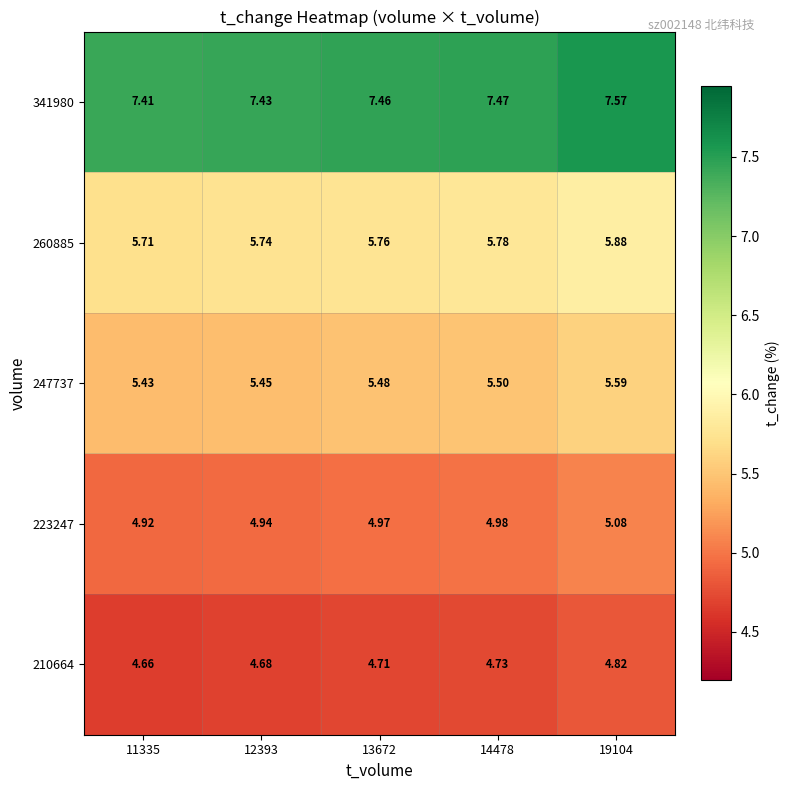

Is the value of 247737 at 12393 greater than the value of 260885 at 14478?

No